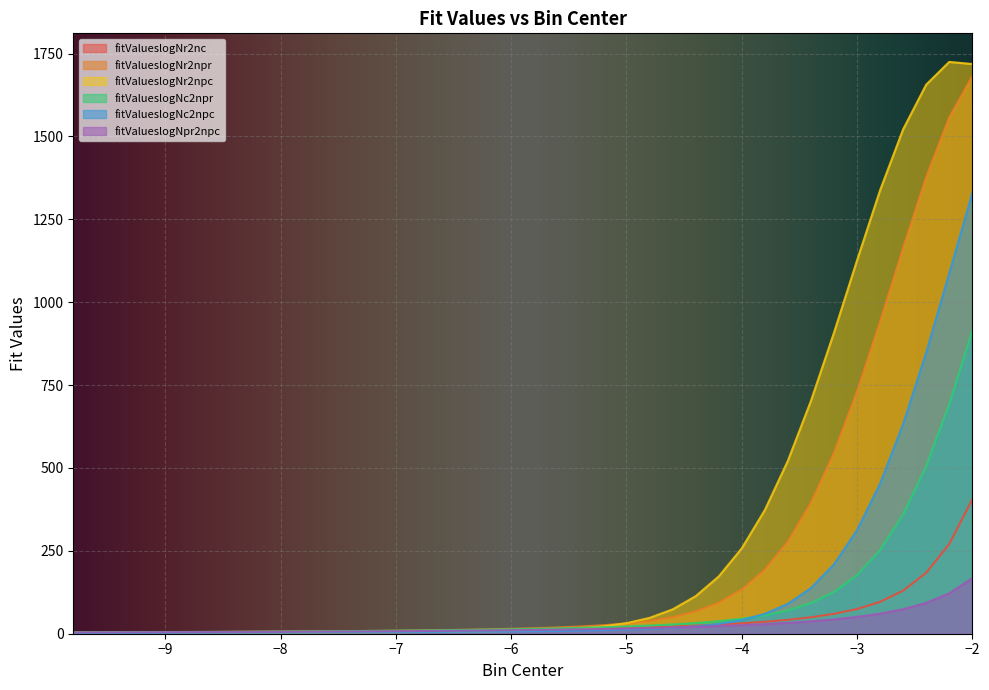

Which series has the largest total across all categories?

fitValueslogNr2npc